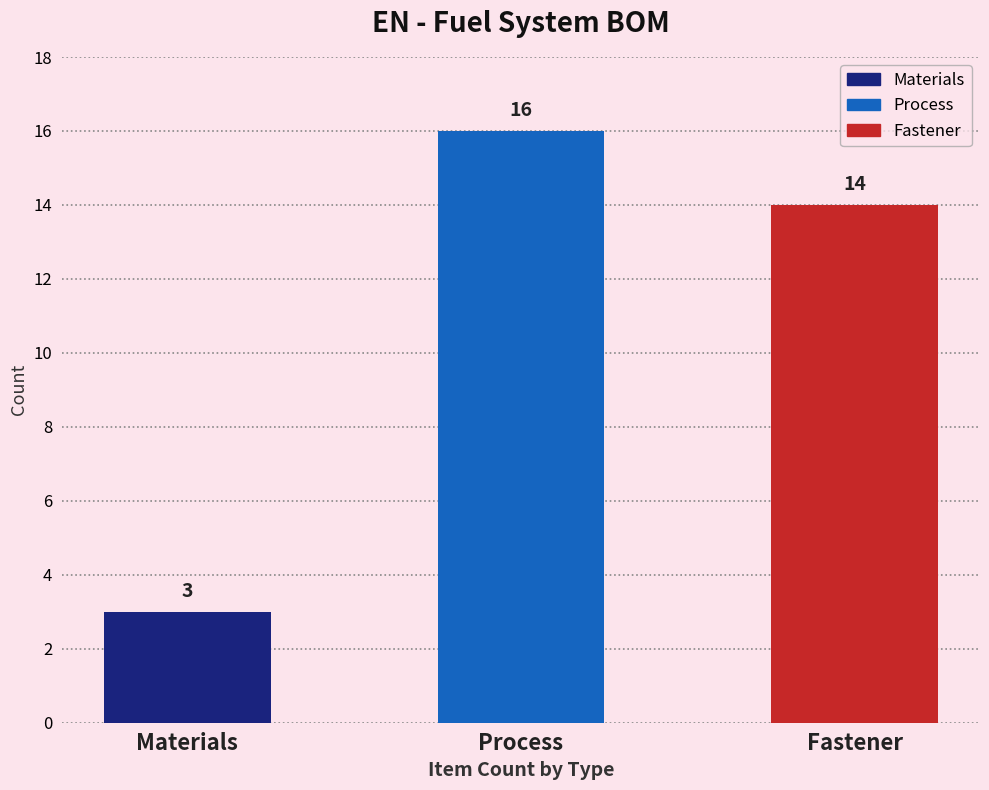

List the labels in order of value, largest first.

Process, Fastener, Materials